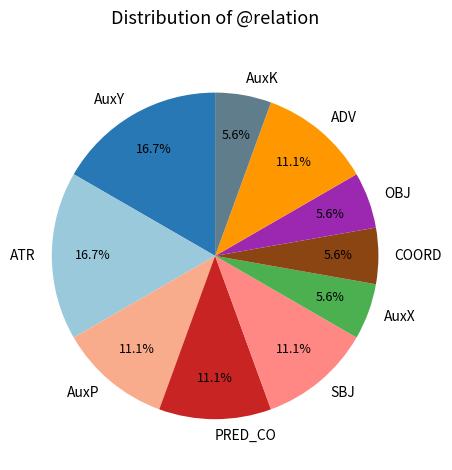

Is there a majority slice in this chart?

No